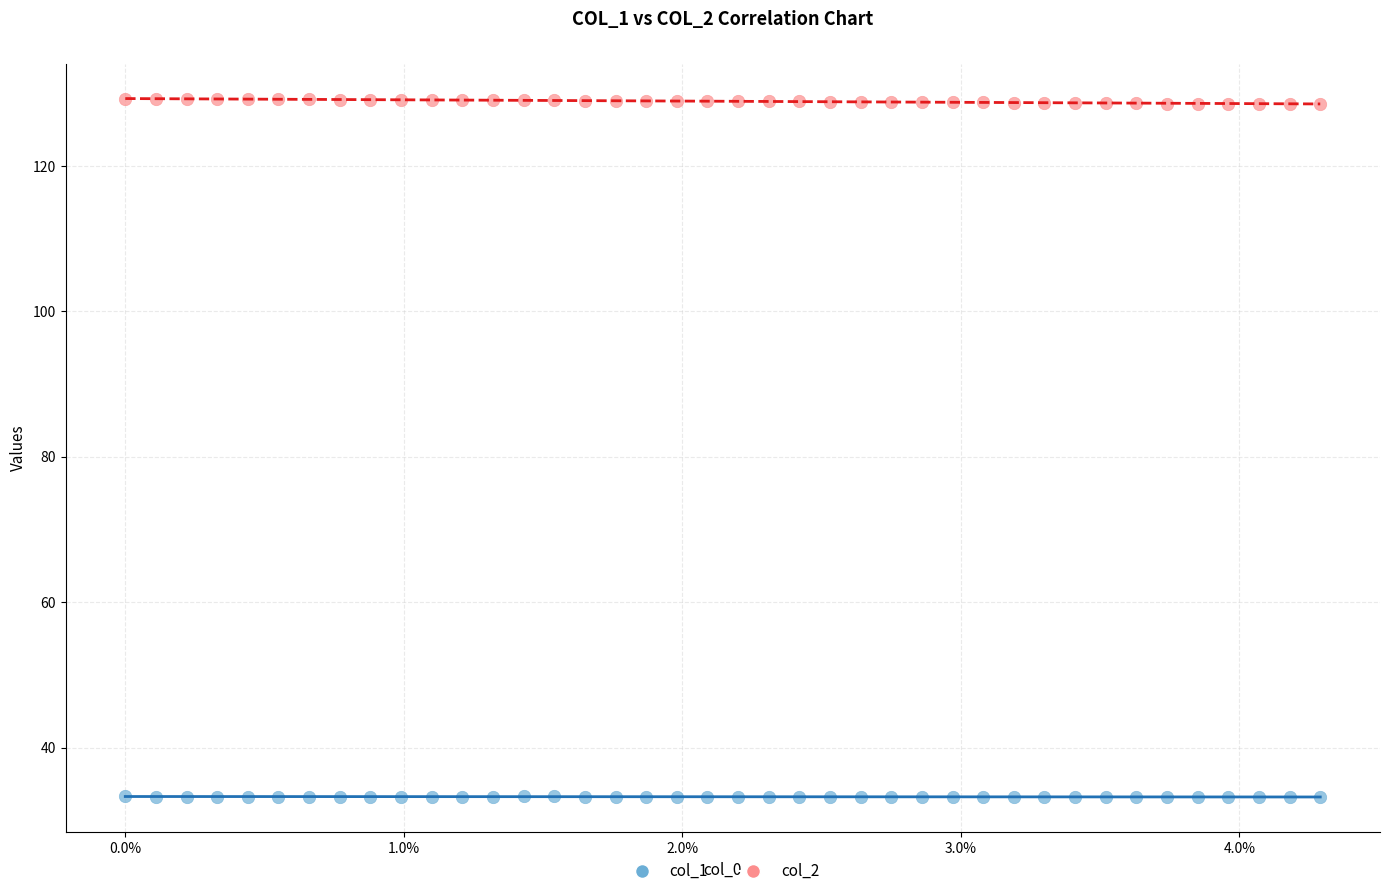

Which series contains the lowest Y value?

col_1